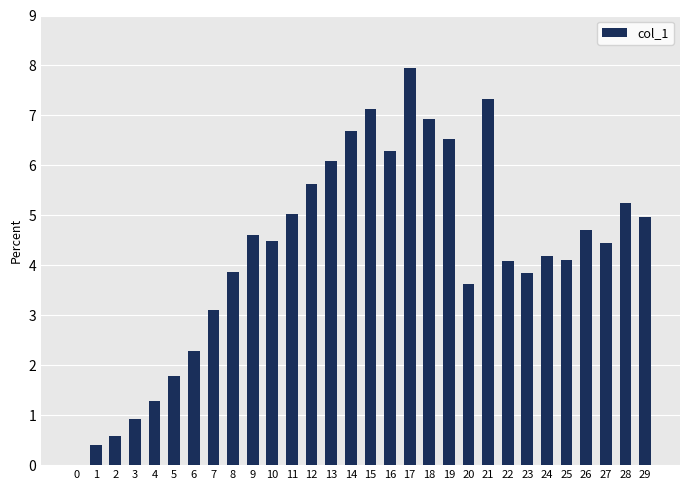

What is the sum of the values at 2 and 8?

4.5